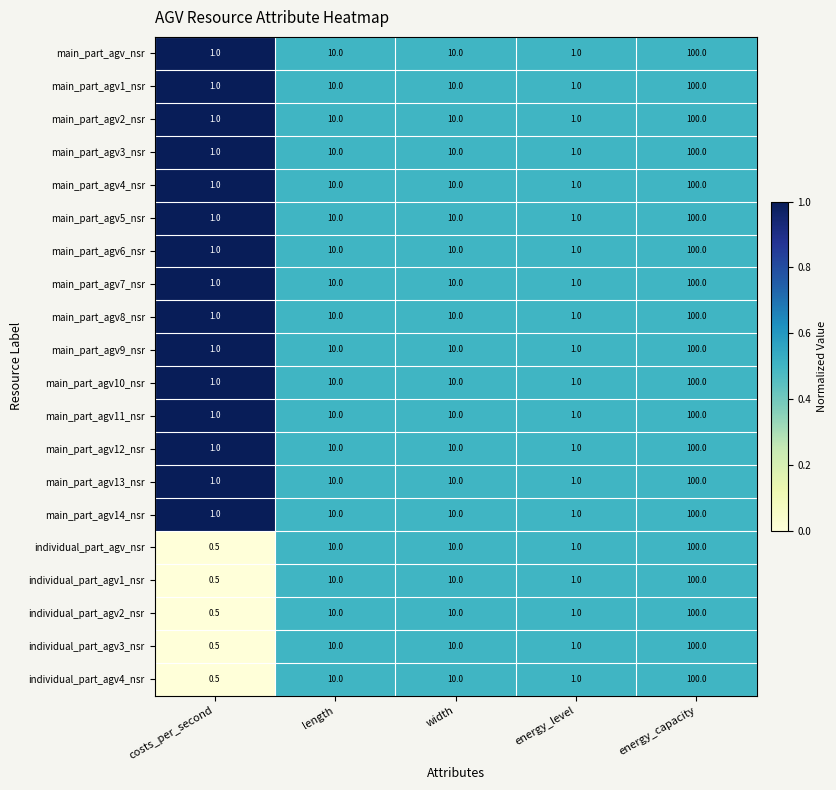

Is the value of main_part_agv12_nsr at width greater than the value of main_part_agv7_nsr at costs_per_second?

Yes